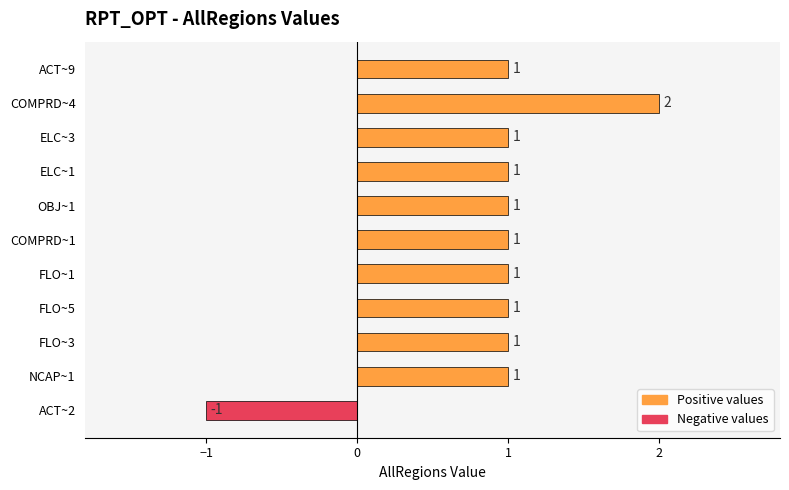

What is the sum of all values?

10